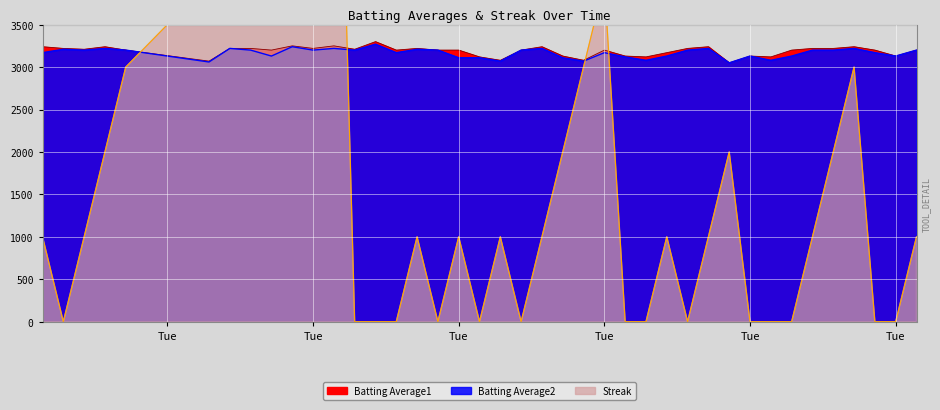

What is the sum of the Batting Average1 values at 2010-07-30 and 2010-07-25?

6420